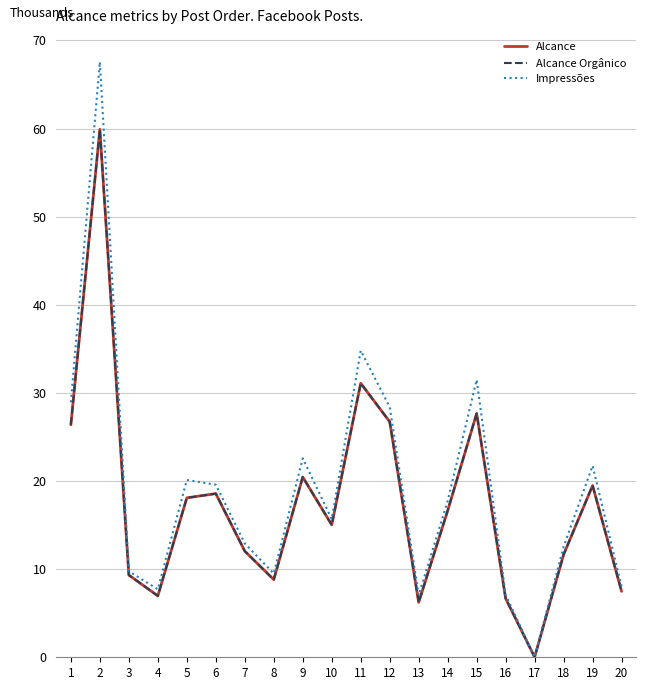

What is the difference between the Impressões values at 19 and 11?

13.1